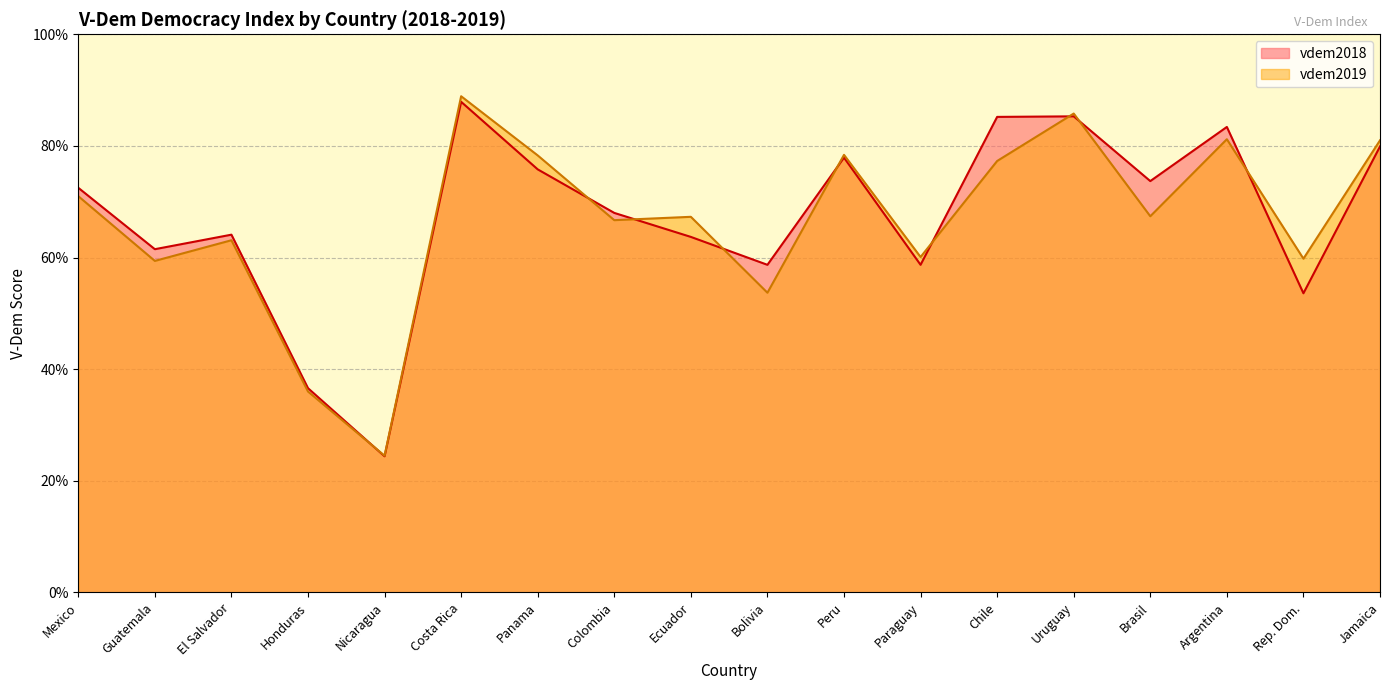

What is the maximum value shown in the chart?

0.9